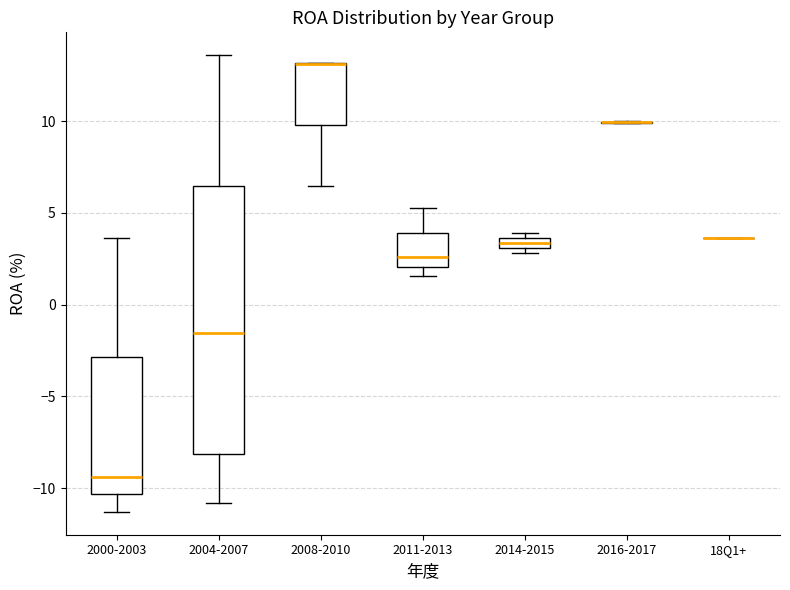

Where is the lower edge of the box for 2014-2015 on the y-axis? The values are not printed on the chart, so give them approximately, as read against the axis.

3.0